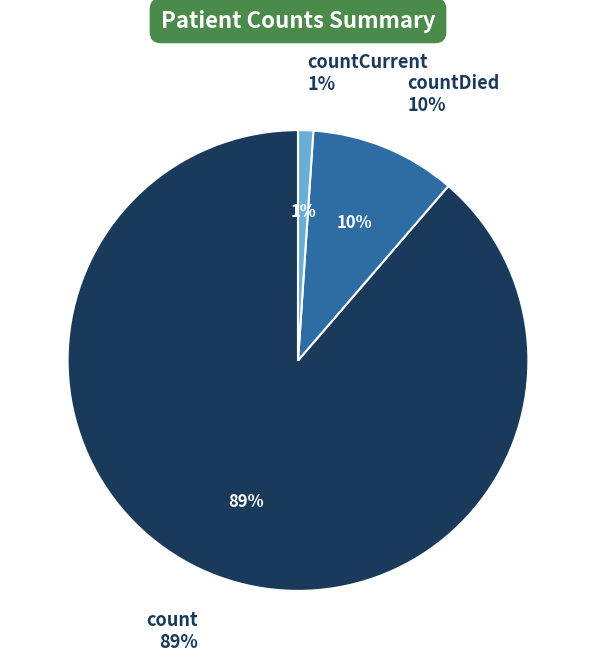

Approximately how many times larger is the value at countDied compared to countCurrent?

9.6